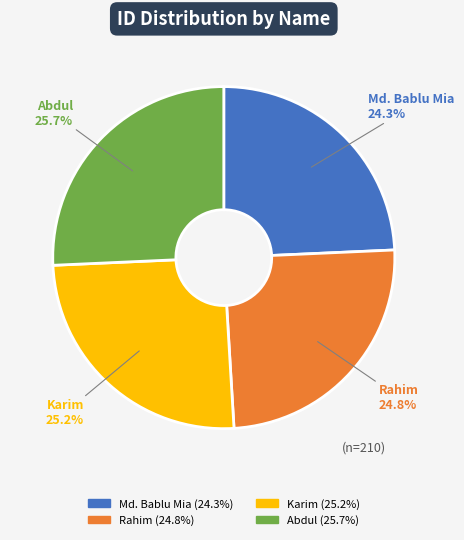

What percentage is the Karim slice, to the nearest percent?

25%